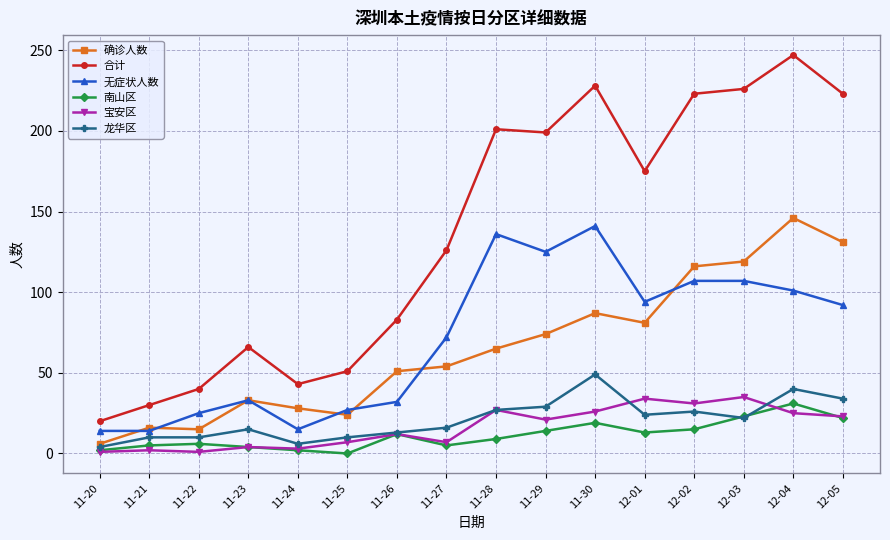

Count the number of data series in this chart.

6